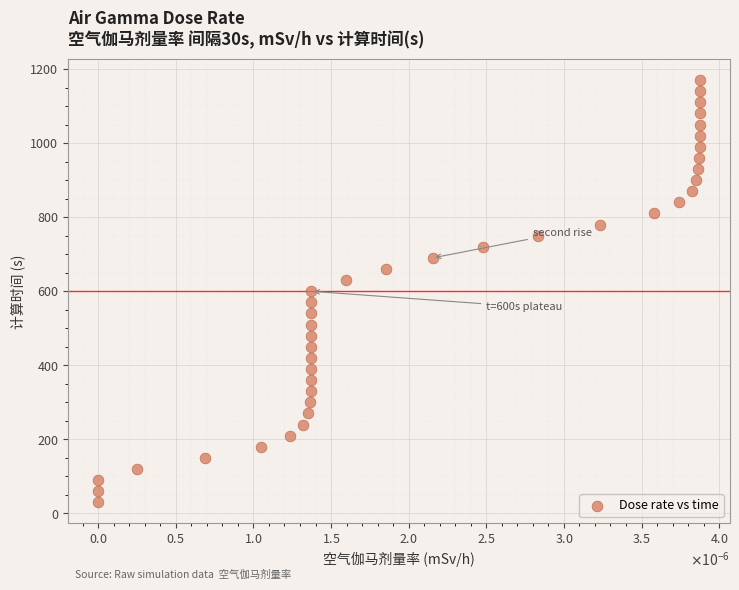

What is the range of Y values (max minus min)?

1140